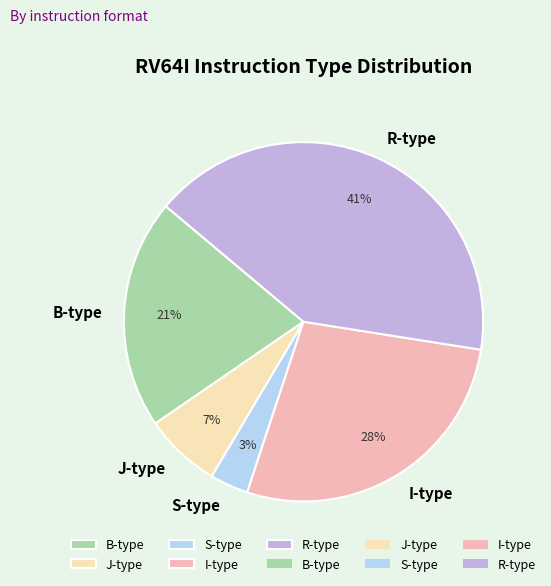

Count the number of slices in the pie.

5